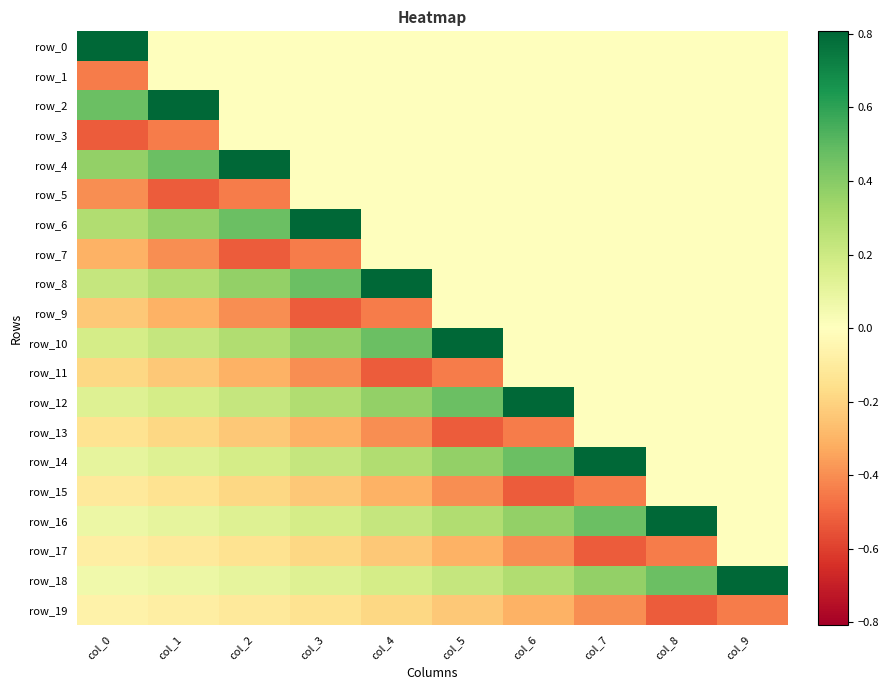

The value of row_13 at col_5 is -0.9. True or false?

False